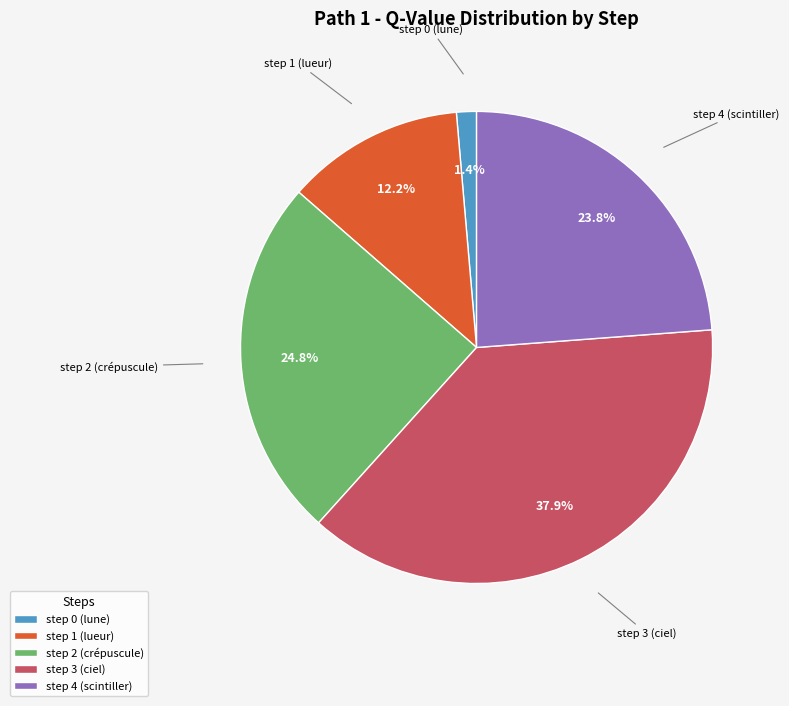

To the nearest percent, what is the average slice percentage?

20%